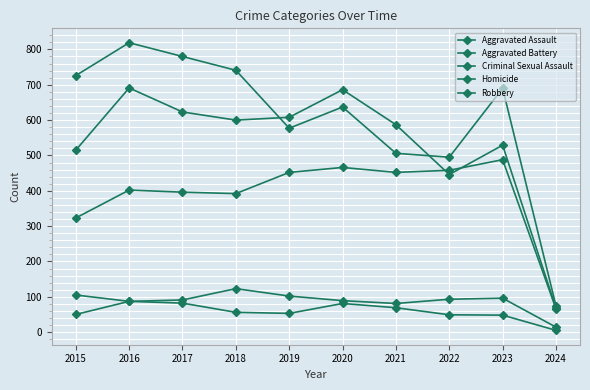

Reading left to right, list all the values displayed in this chart.

Aggravated Assault: 323	402	396	392	452	466	452	458	488	66
Aggravated Battery: 515	691	623	600	608	686	587	446	529	68
Criminal Sexual Assault: 105	87	91	123	102	89	81	93	96	14
Homicide: 50	87	82	56	53	81	69	49	48	5
Robbery: 726	819	780	741	577	637	506	495	690	74